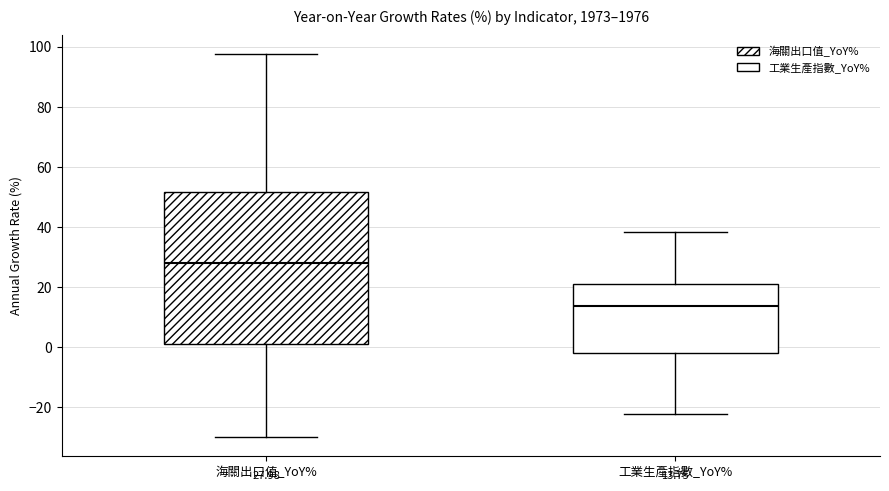

Which box's median line is the highest?

海關出口值_YoY%